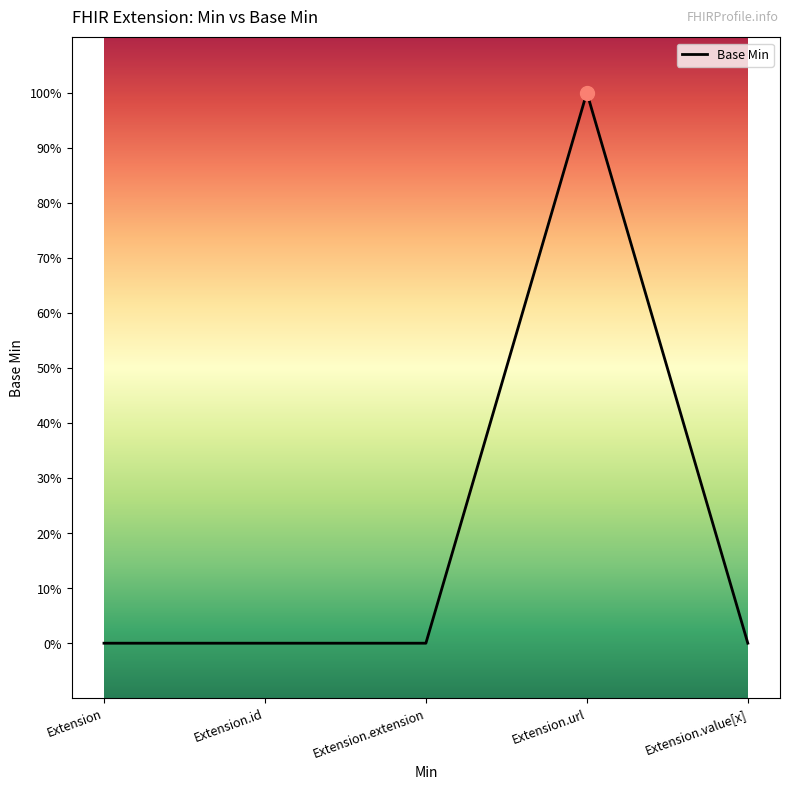

Rank the categories by value from lowest to highest.

Extension, Extension.id, Extension.extension, Extension.value[x], Extension.url